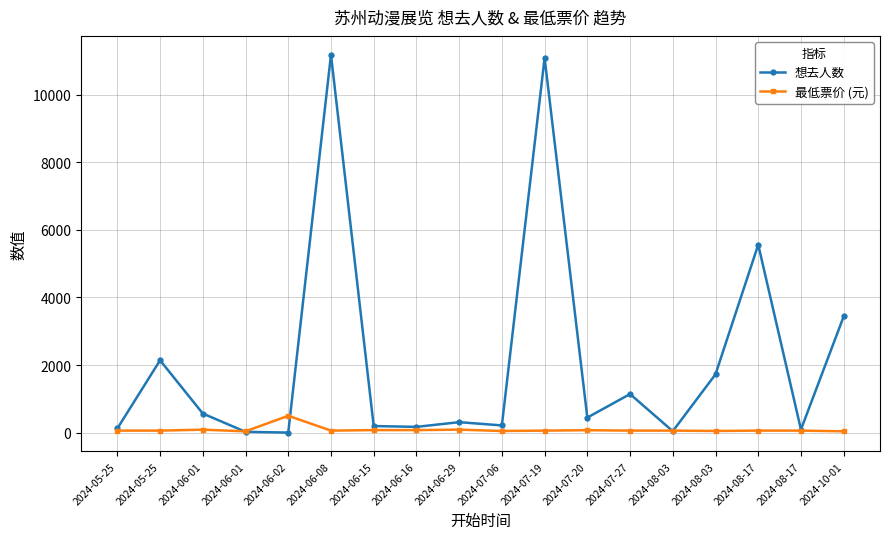

At 2024-06-15, list the series in order from largest to smallest.

想去人数, 最低票价 (元)